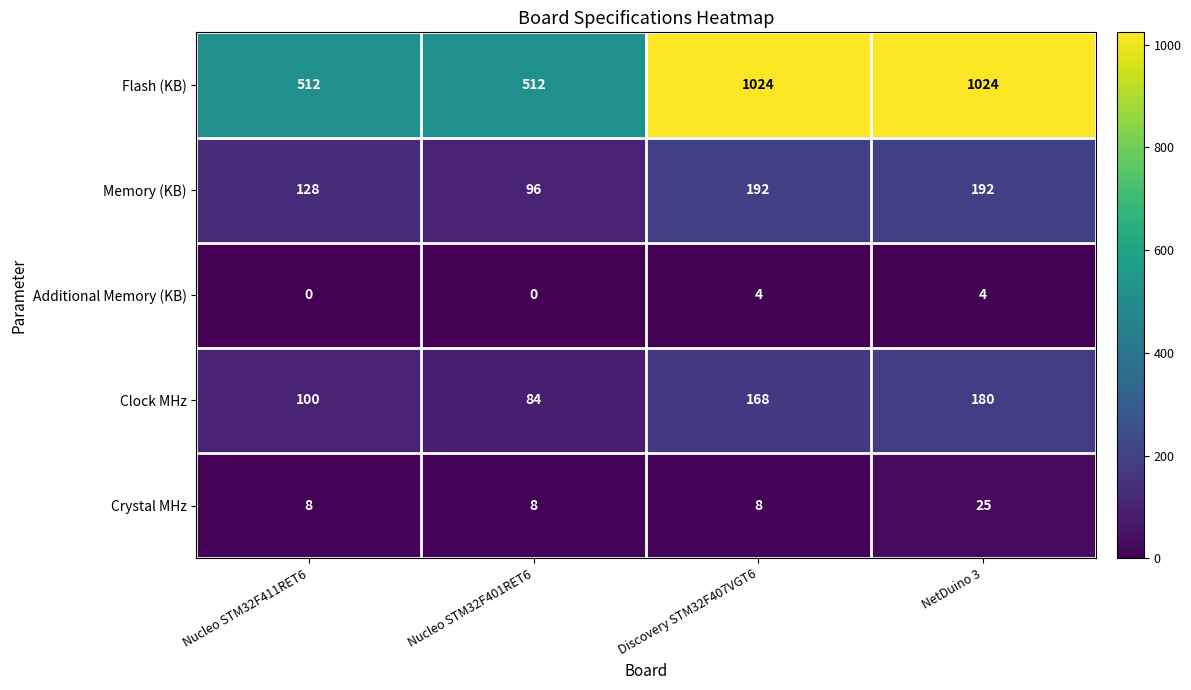

Reading left to right, list all the values displayed in this chart.

Flash (KB): 512	512	1024	1024
Memory (KB): 128	96	192	192
Additional Memory (KB): 0	0	4	4
Clock MHz: 100	84	168	180
Crystal MHz: 8	8	8	25